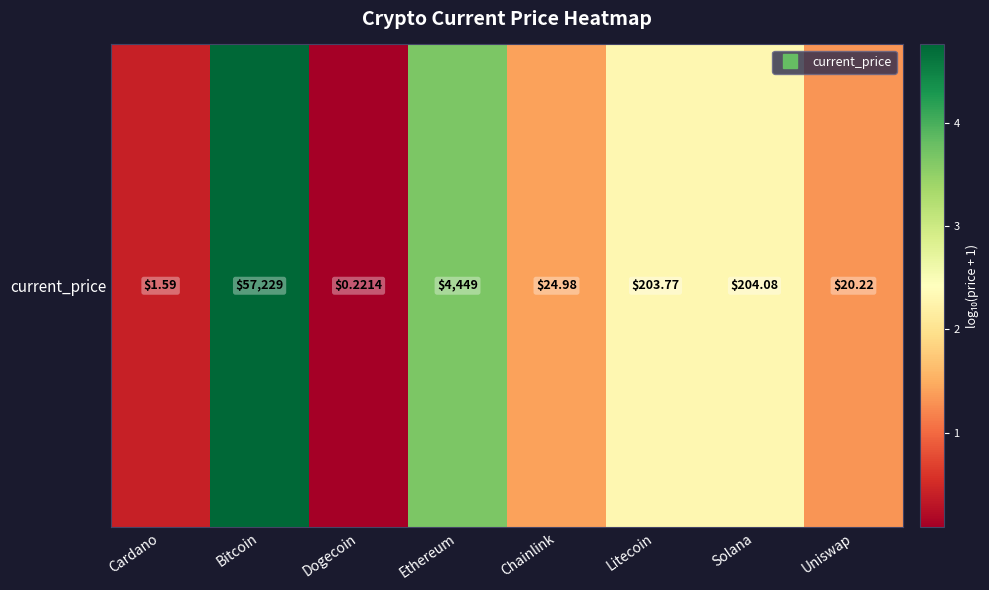

What is the change in value from Ethereum to Solana?

-1.3